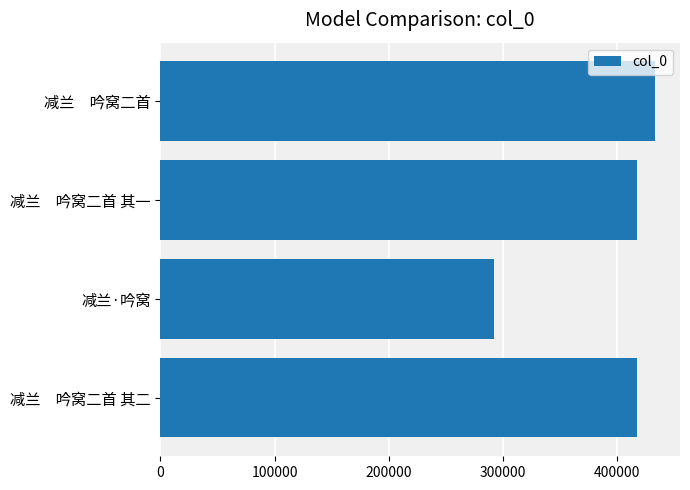

What is the sum of all values?

1560091